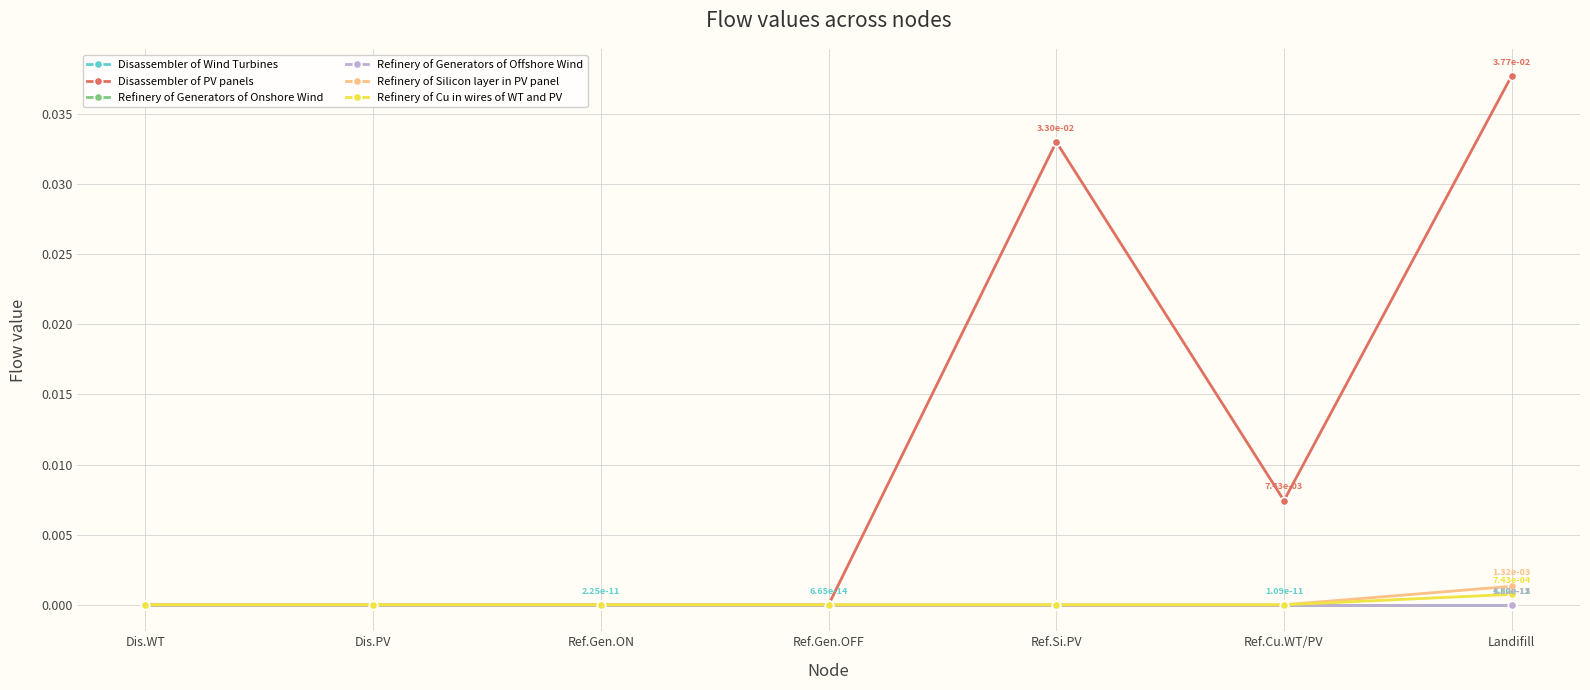

How many lines are shown in the chart?

6